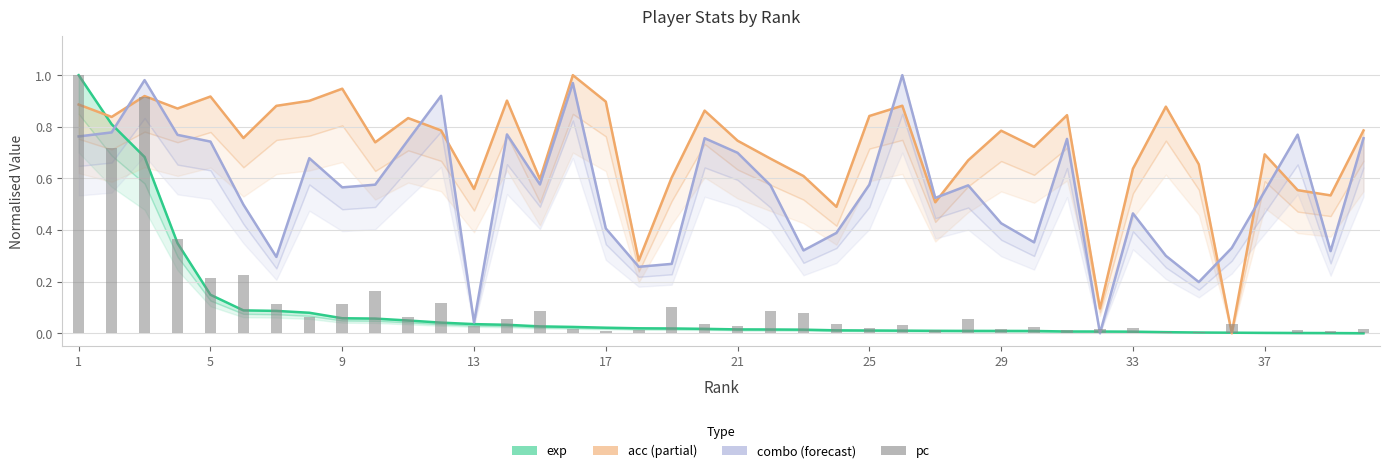

Which category has the highest value across all series?

1